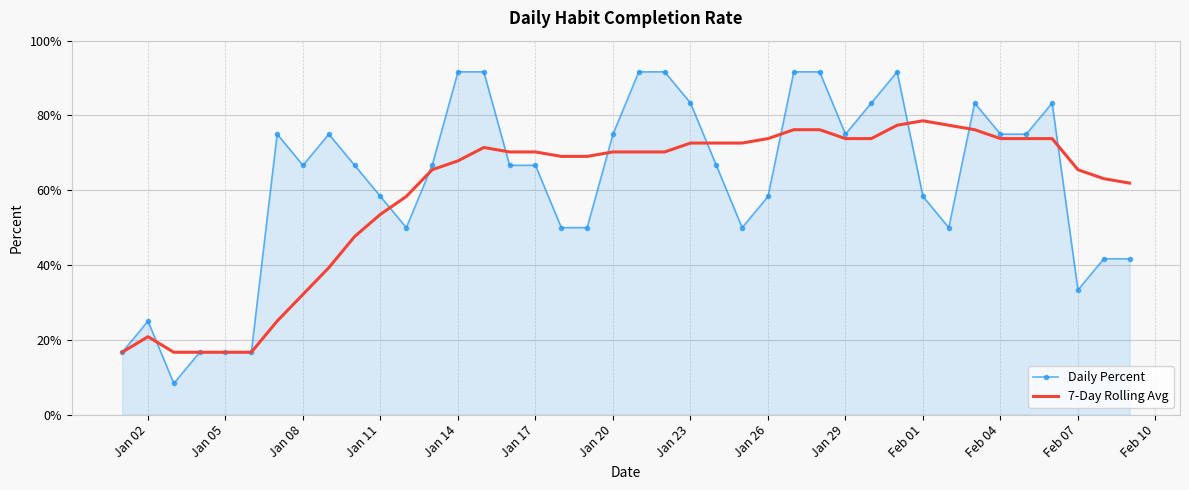

What is the sum of all Daily Percent values?

24.7